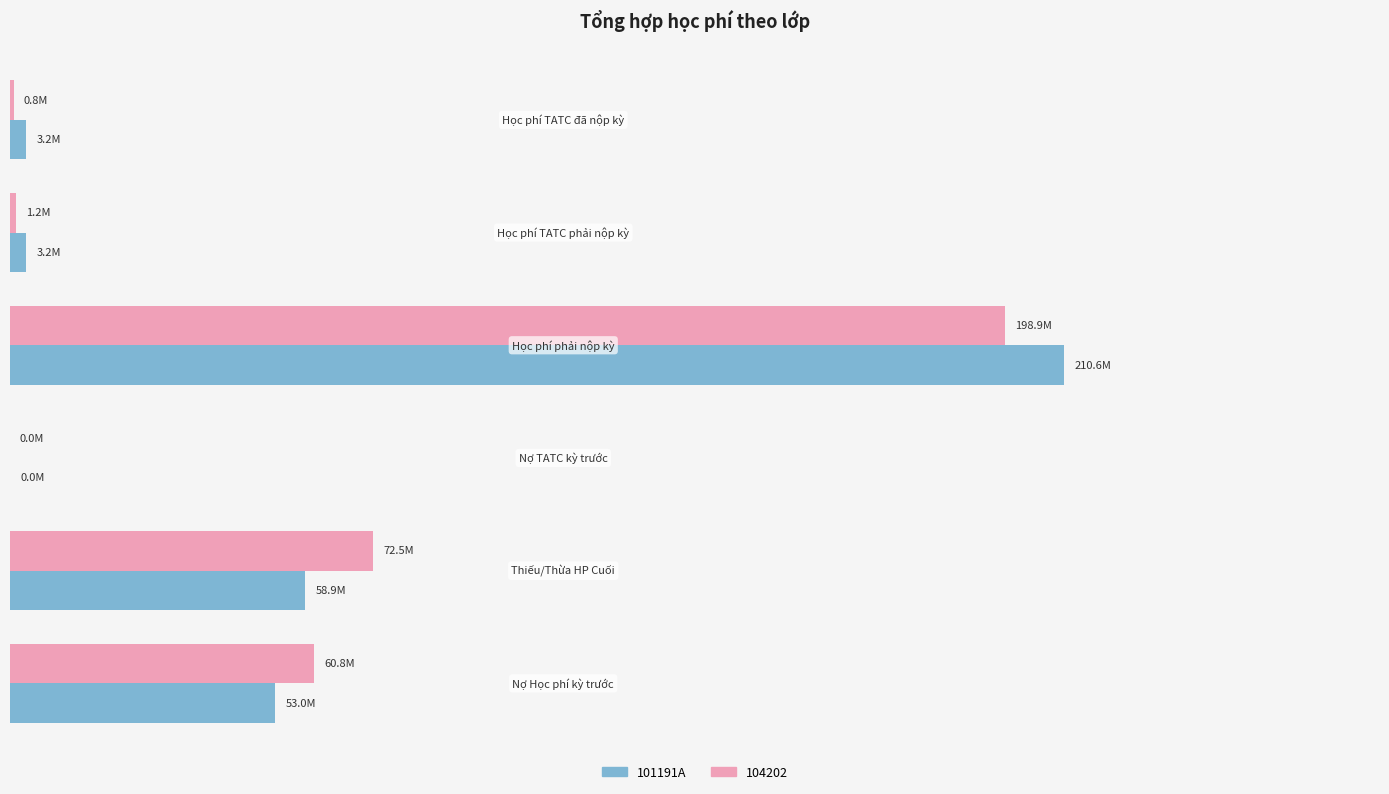

What are all the series names shown in the legend?

101191A, 104202